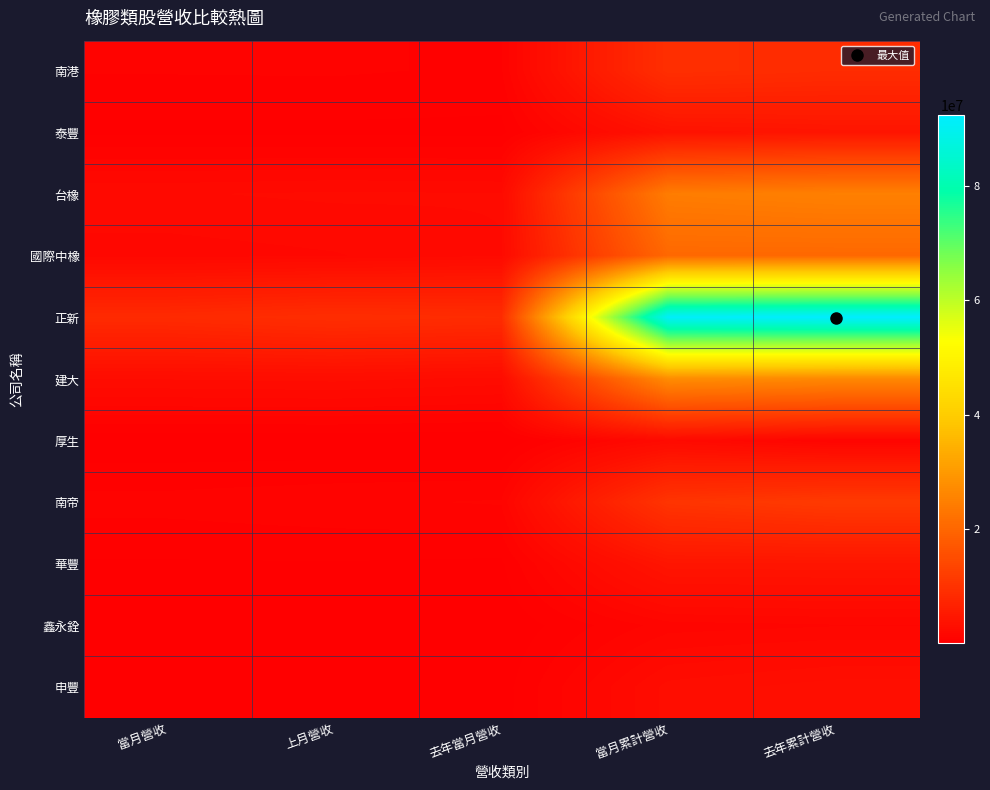

Count the number of data series in this chart.

11